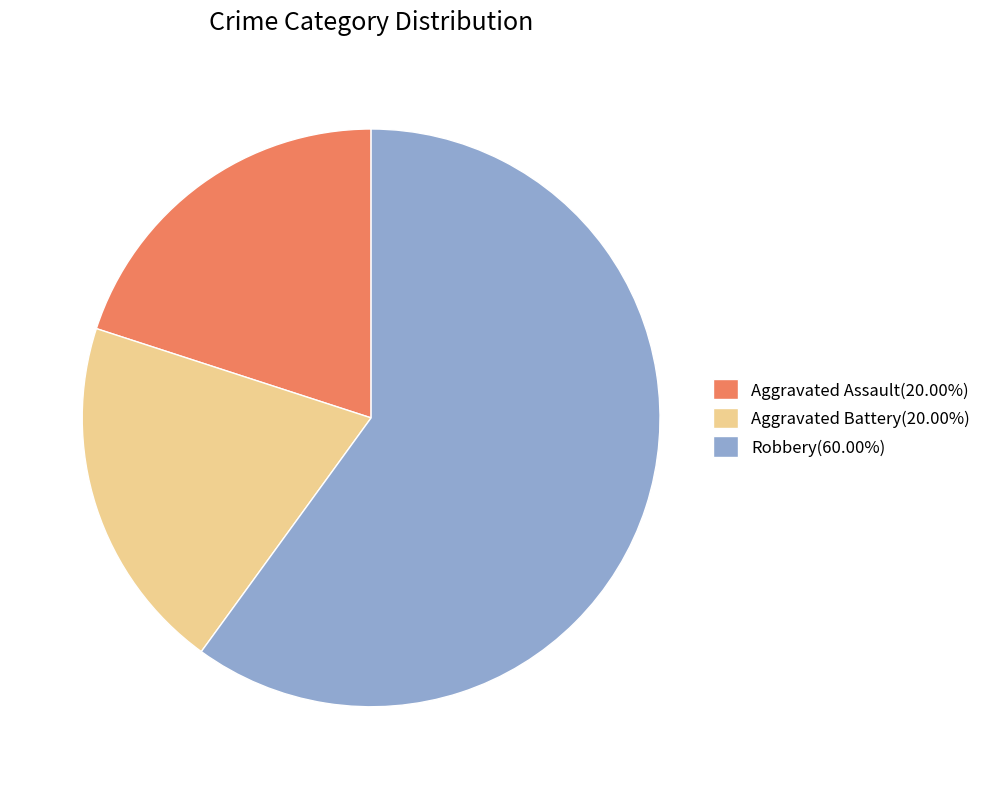

How many slices are in this pie chart?

3